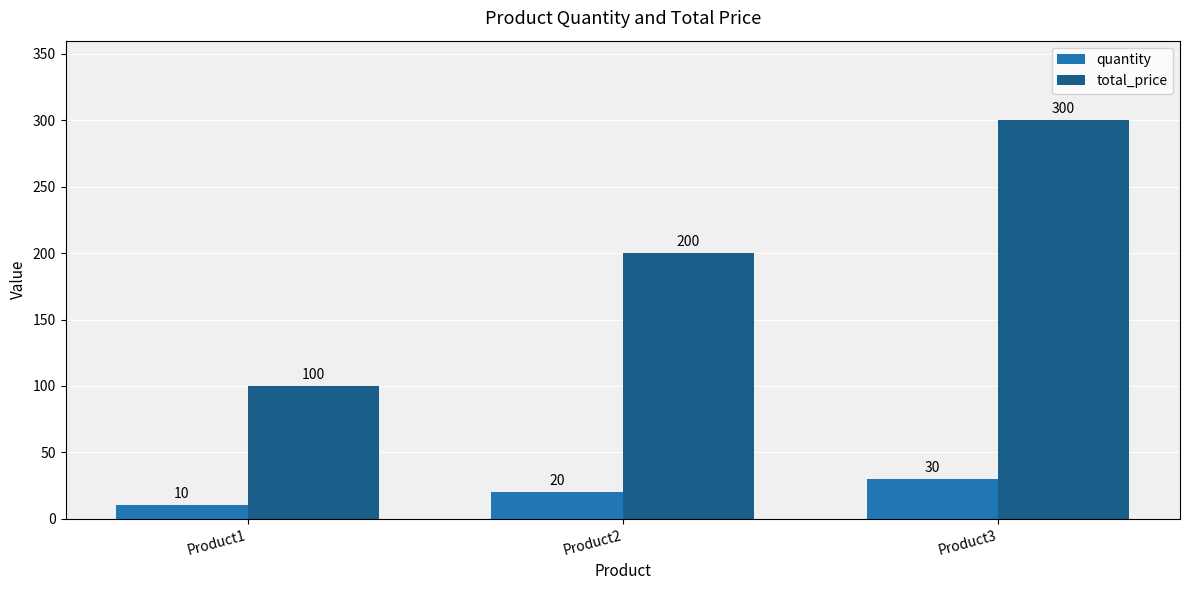

Count the quantity values in the range 10 to 30.

3